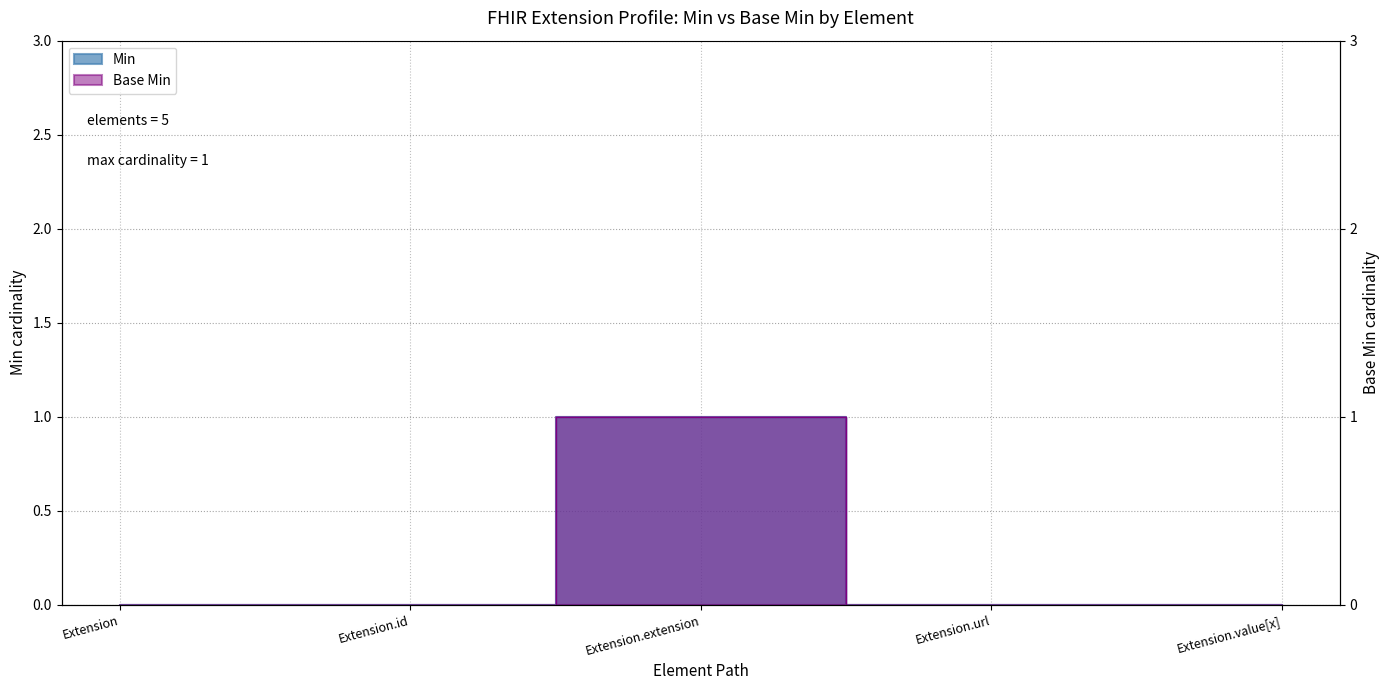

What is the maximum value for Min?

1